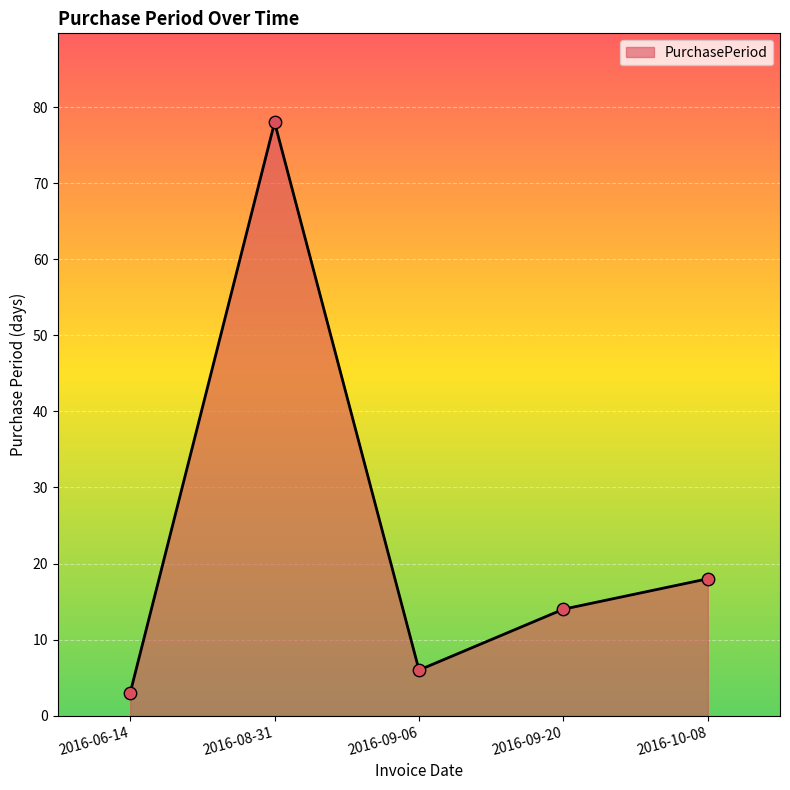

What is the change in value from 2016-09-20 to 2016-10-08?

+4